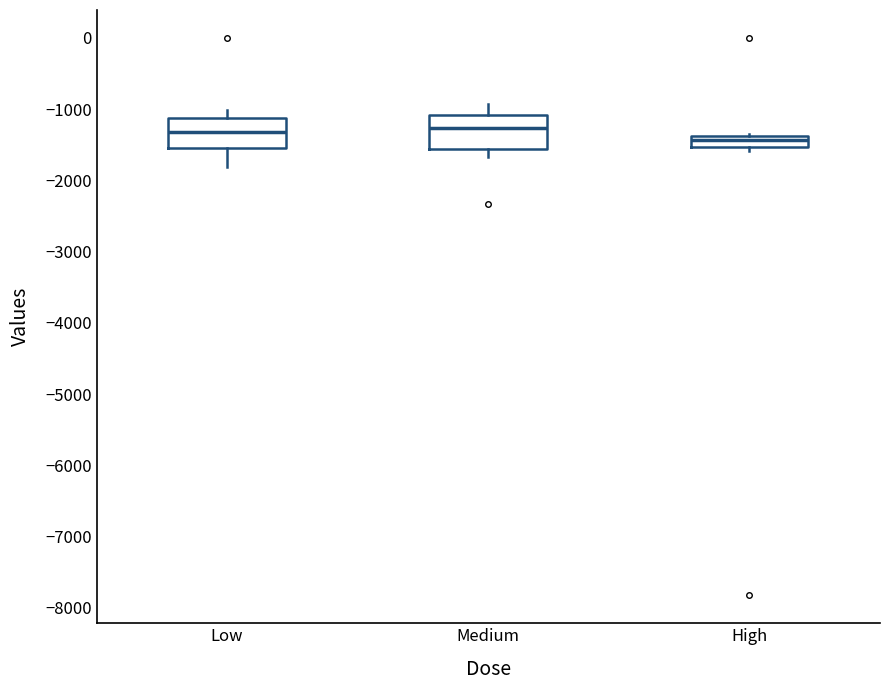

Where is the lower edge of the box for High on the y-axis? The values are not printed on the chart, so give them approximately, as read against the axis.

-1500